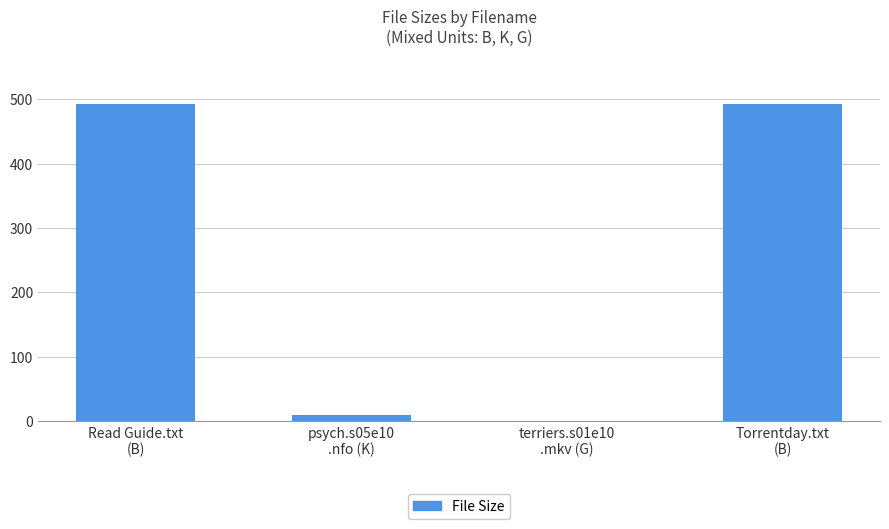

Reading left to right, transcribe all the data shown in this chart.

Read Guide.txt
(B)=493.0	psych.s05e10
.nfo (K)=8.9	terriers.s01e10
.mkv (G)=1.1	Torrentday.txt
(B)=493.0